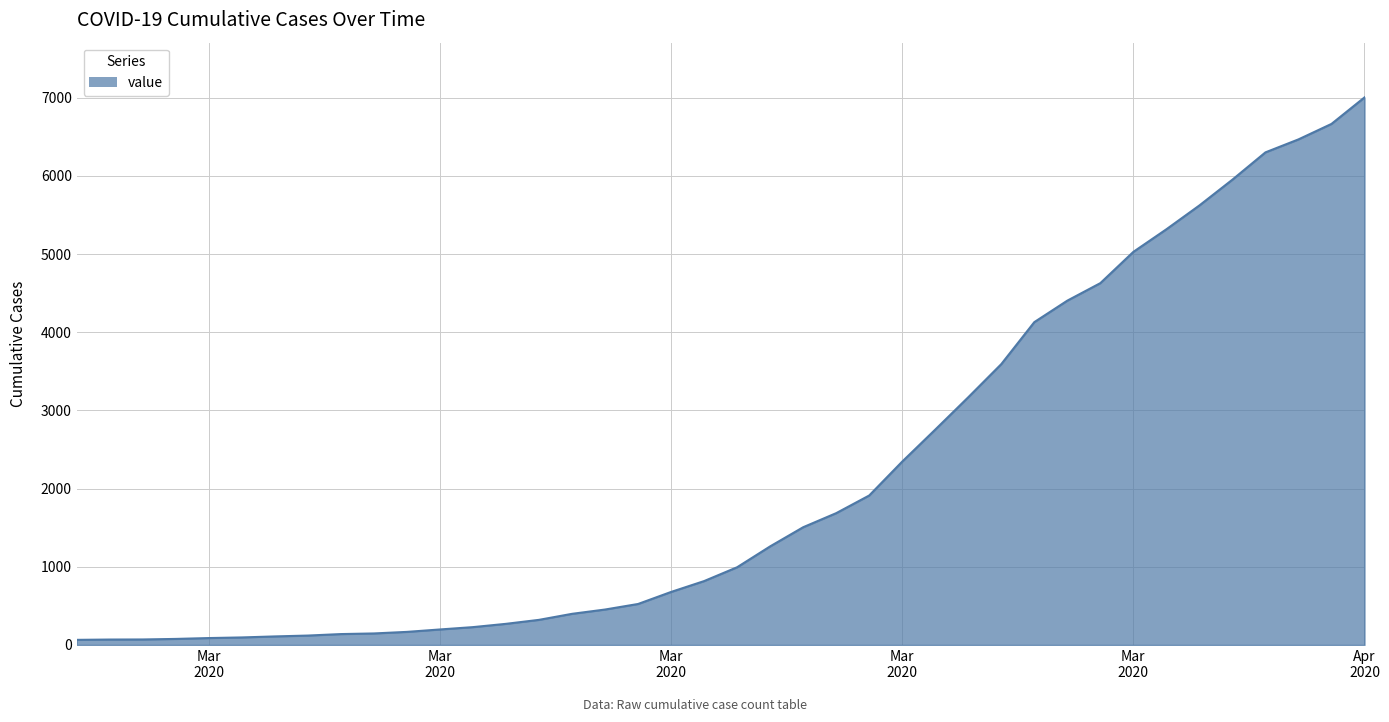

What is the difference between the maximum and minimum values?

6940